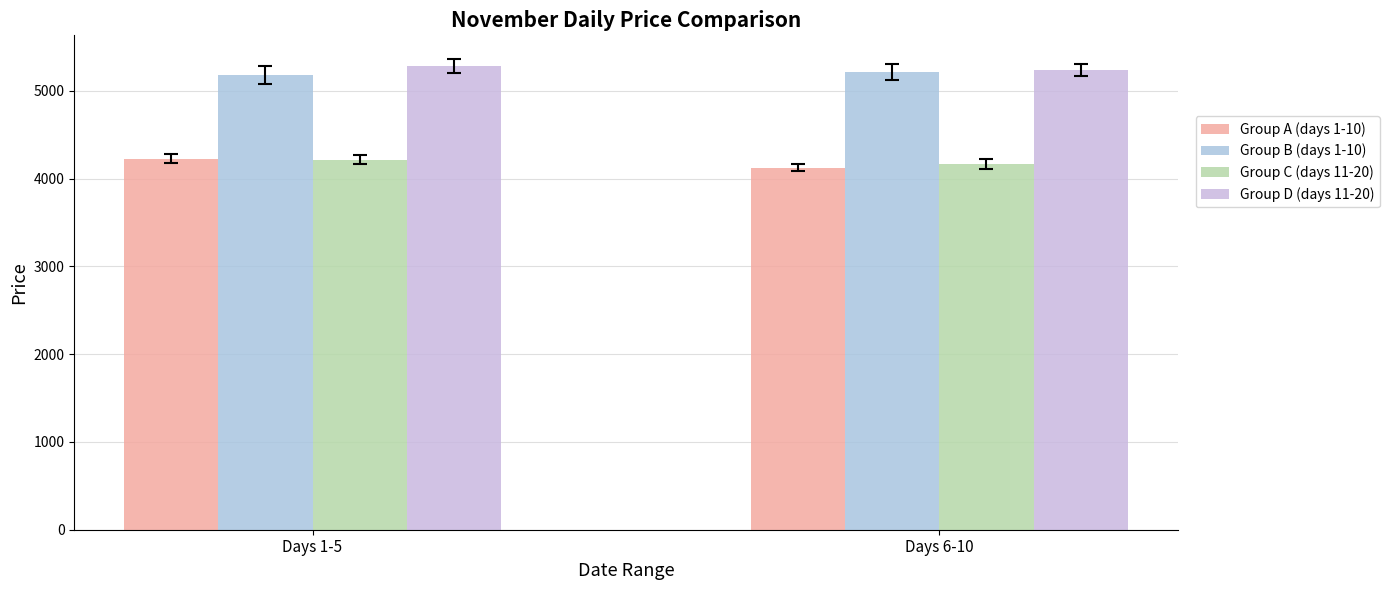

What is the label of the 1st bar from the left?

Days 1-5